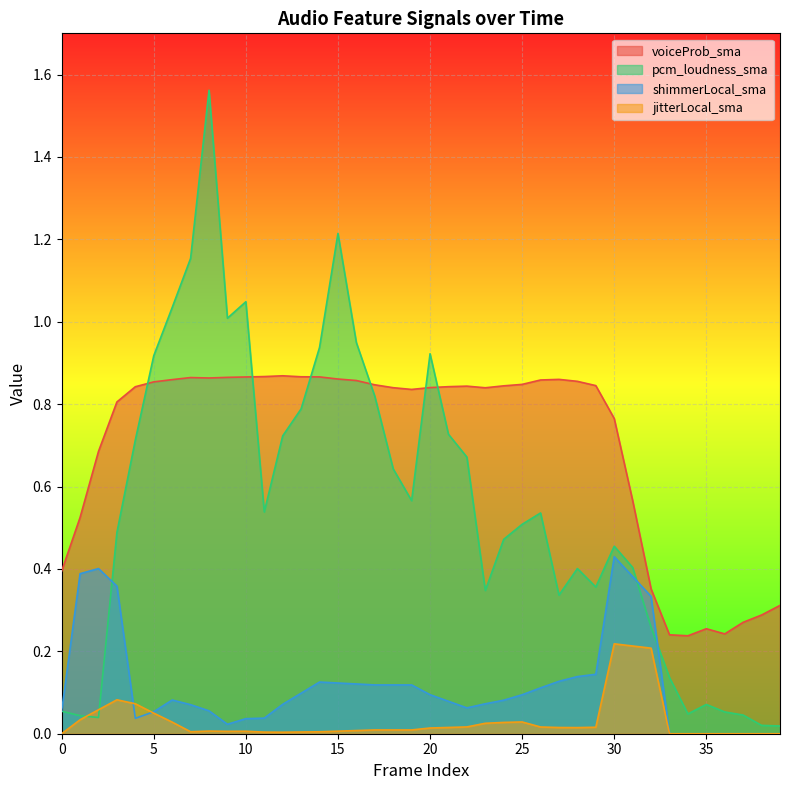

True or false: jitterLocal_sma has more than 0 interior local peaks.

True